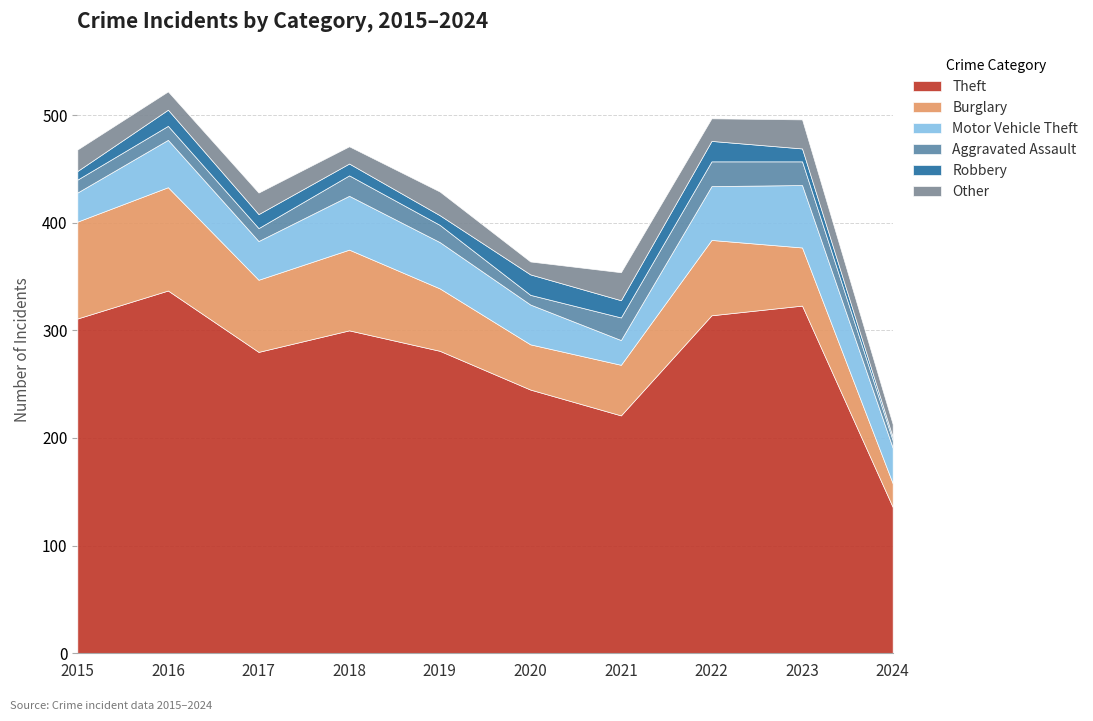

Reading left to right, extract all data points from this chart.

Theft: 311	337	280	300	281	245	221	314	323	136
Burglary: 90	96	67	75	58	42	47	70	54	22
Motor Vehicle Theft: 27	44	36	50	43	37	23	50	58	33
Aggravated Assault: 12	13	12	19	16	9	21	23	22	7
Robbery: 8	15	13	11	9	19	16	19	12	3
Other: 20	17	20	16	22	12	26	21	27	12